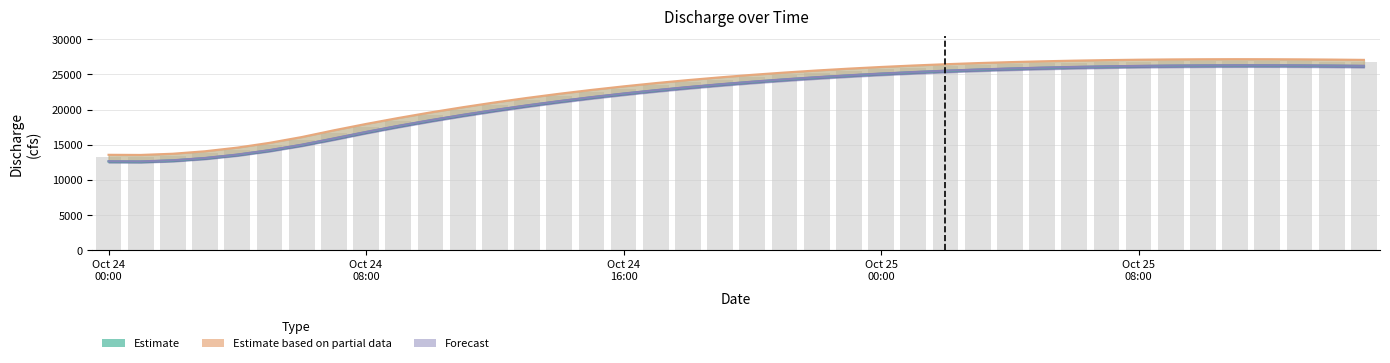

Approximately how many times larger is the value at 38 compared to 39?

1.0